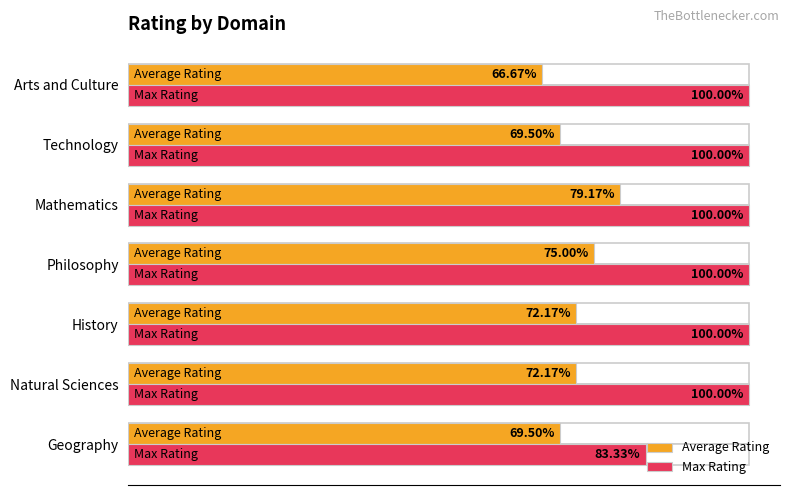

Which series has the largest total across all categories?

Max Rating